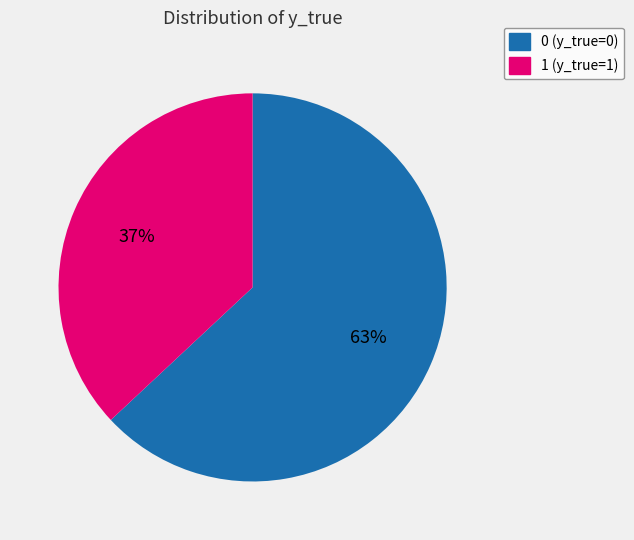

Combined, do 1 and 0 account for over 50%?

Yes